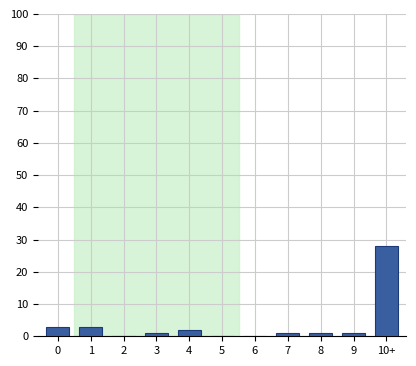

Reading left to right, what are all the values shown in this chart?

0=3	1=3	2=0	3=1	4=2	5=0	6=0	7=1	8=1	9=1	10+=28